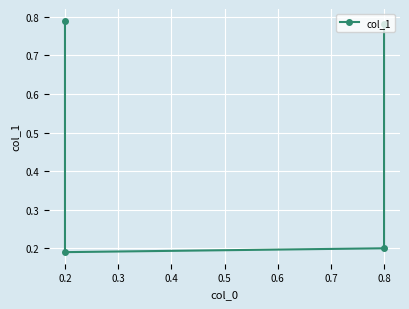

True or false: the data shows 0.2 at 0.2.

True